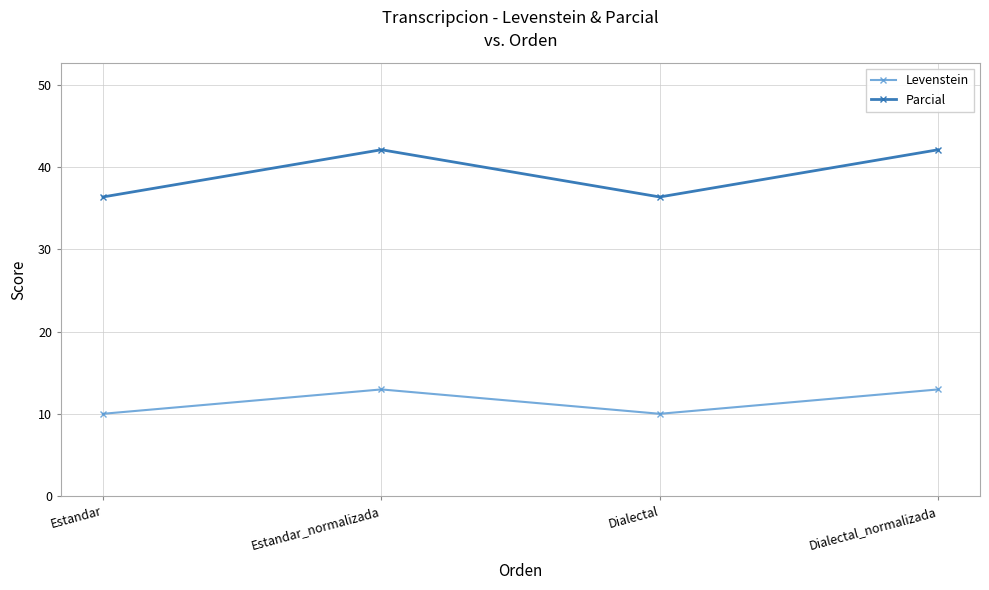

True or false: Parcial has more than 1 points higher than both neighbors.

False